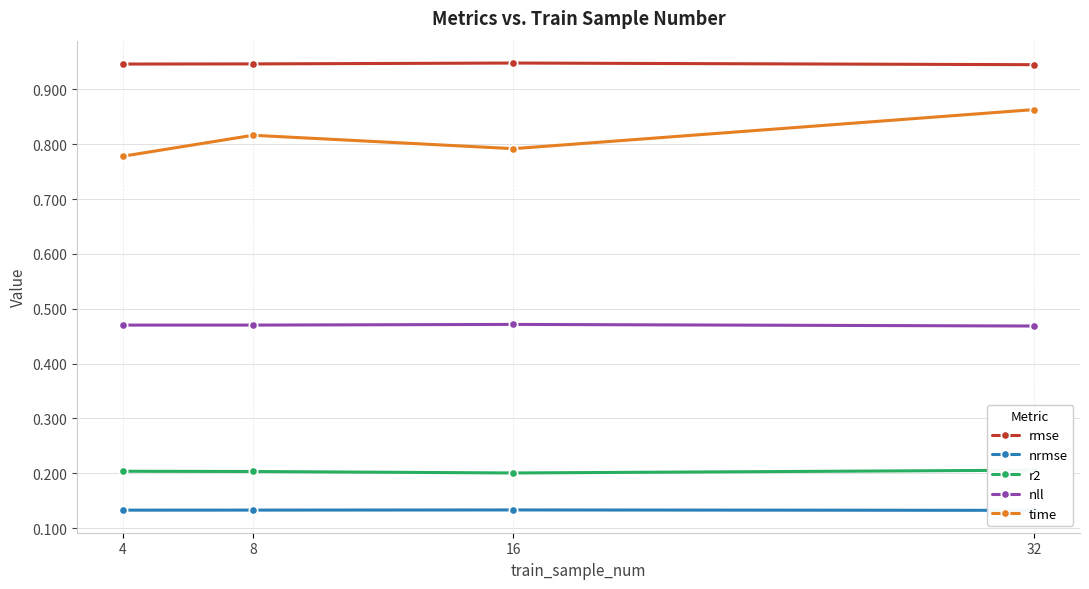

True or false: nrmse and rmse cross at least once.

False